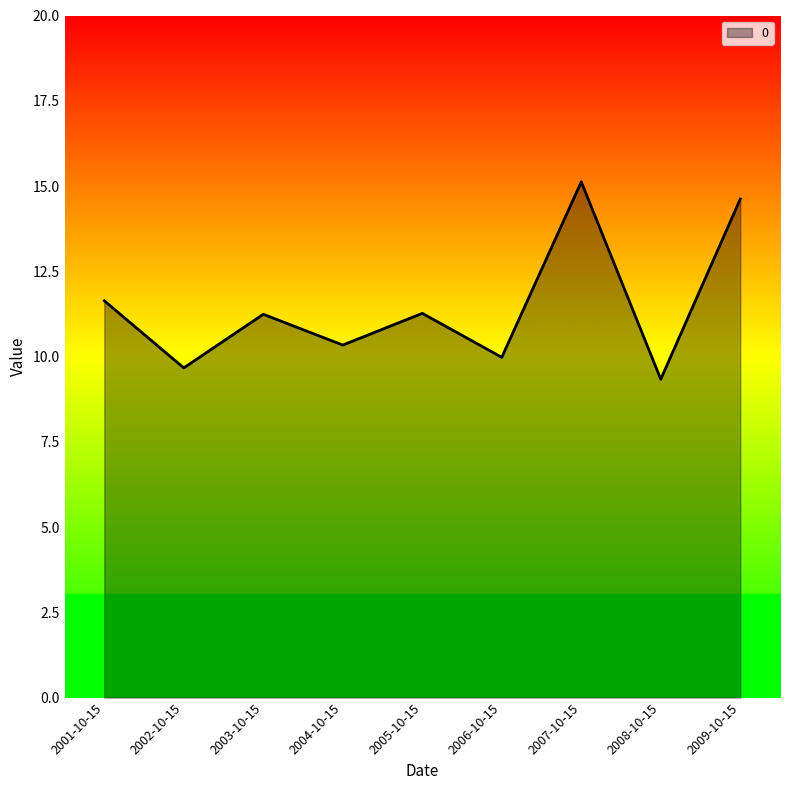

Which category has the highest value across all series?

2007-10-15